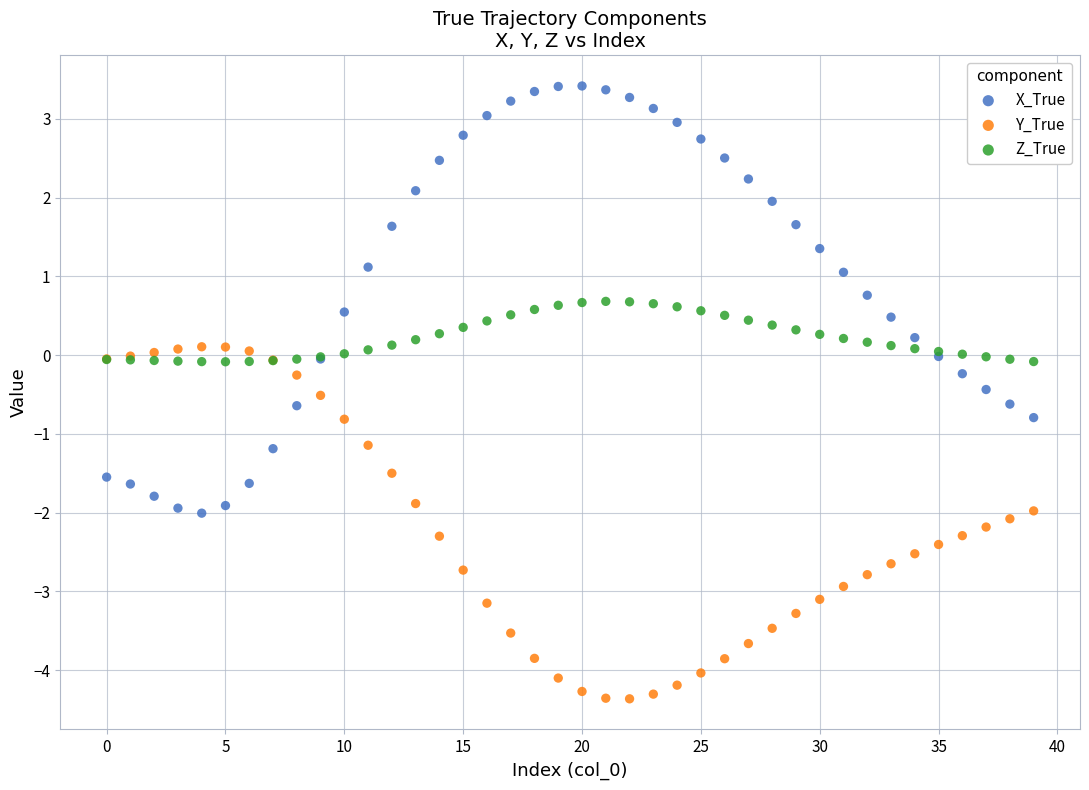

Which series has the largest Y range (max minus min)?

X_True